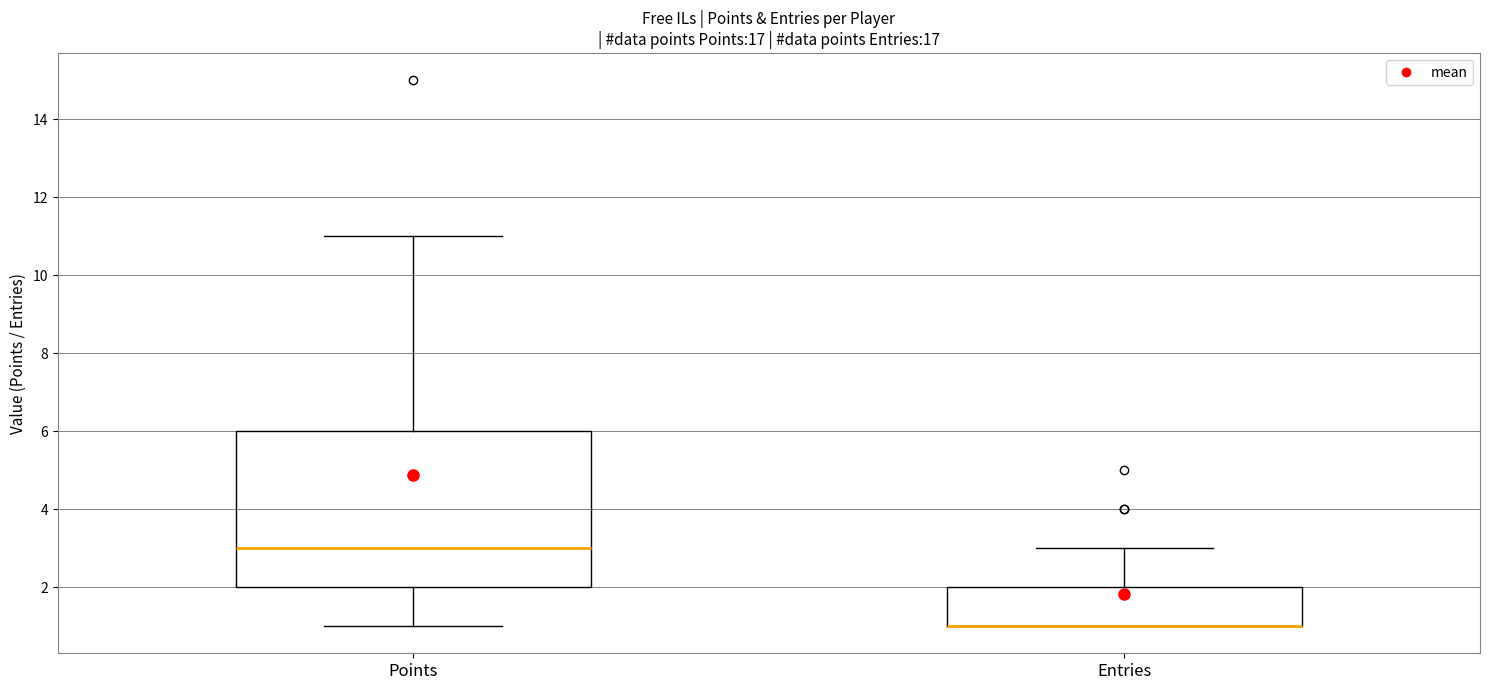

Reading left to right, read every box against the y-axis: the position of its median line, the range the box covers, and the ends of its whiskers. The values are not printed on the chart, so give them approximately, as read against the axis.

Points: median 3, box 2 to 6, whiskers 1 to 11
Entries: median 1 (drawn on the box's lower edge), box 1 to 2, whiskers 1 to 3